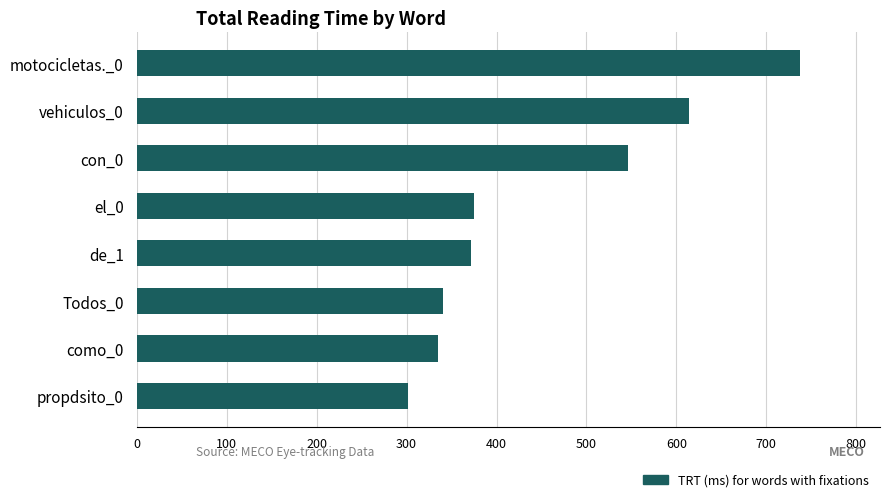

What is the sum of all values?

3621